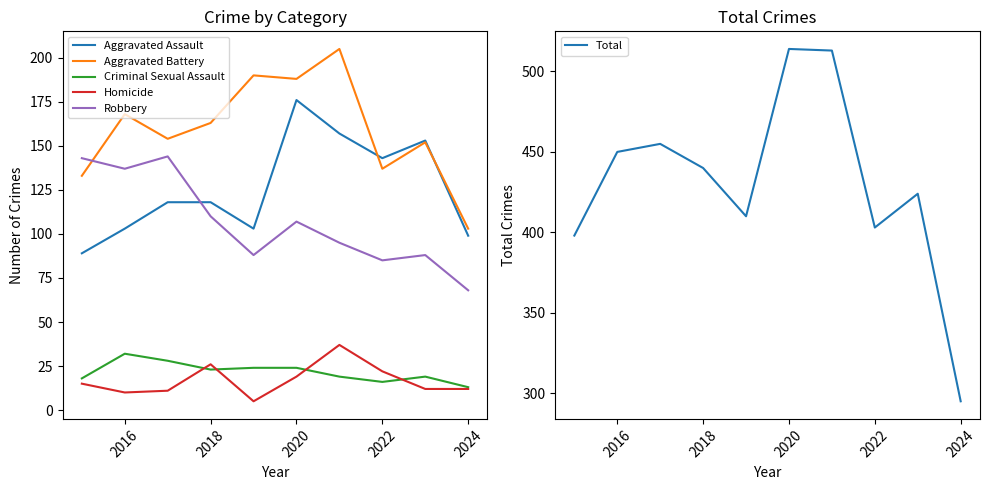

Rank the series by their maximum value, from lowest to highest.

Criminal Sexual Assault, Homicide, Robbery, Aggravated Assault, Aggravated Battery, Total